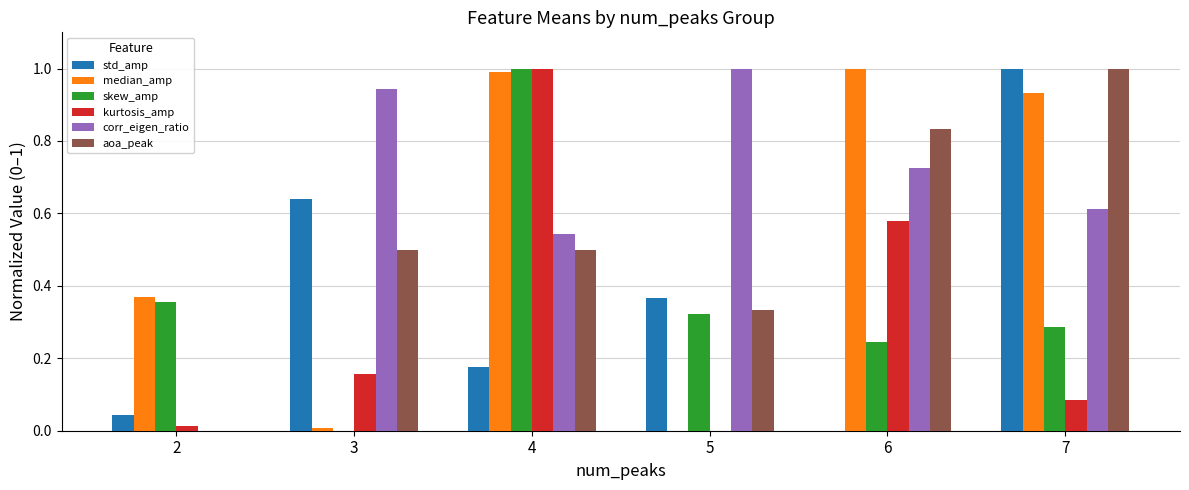

The value of corr_eigen_ratio at 3 is 1.6. True or false?

False